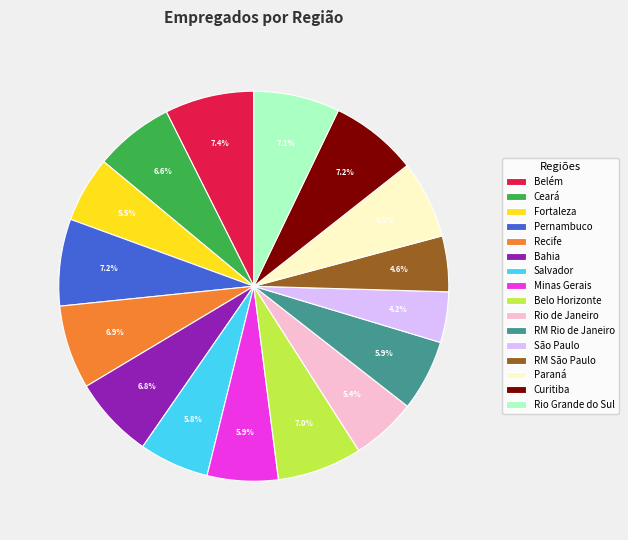

How much of the chart is everything except Belém?

92.6%